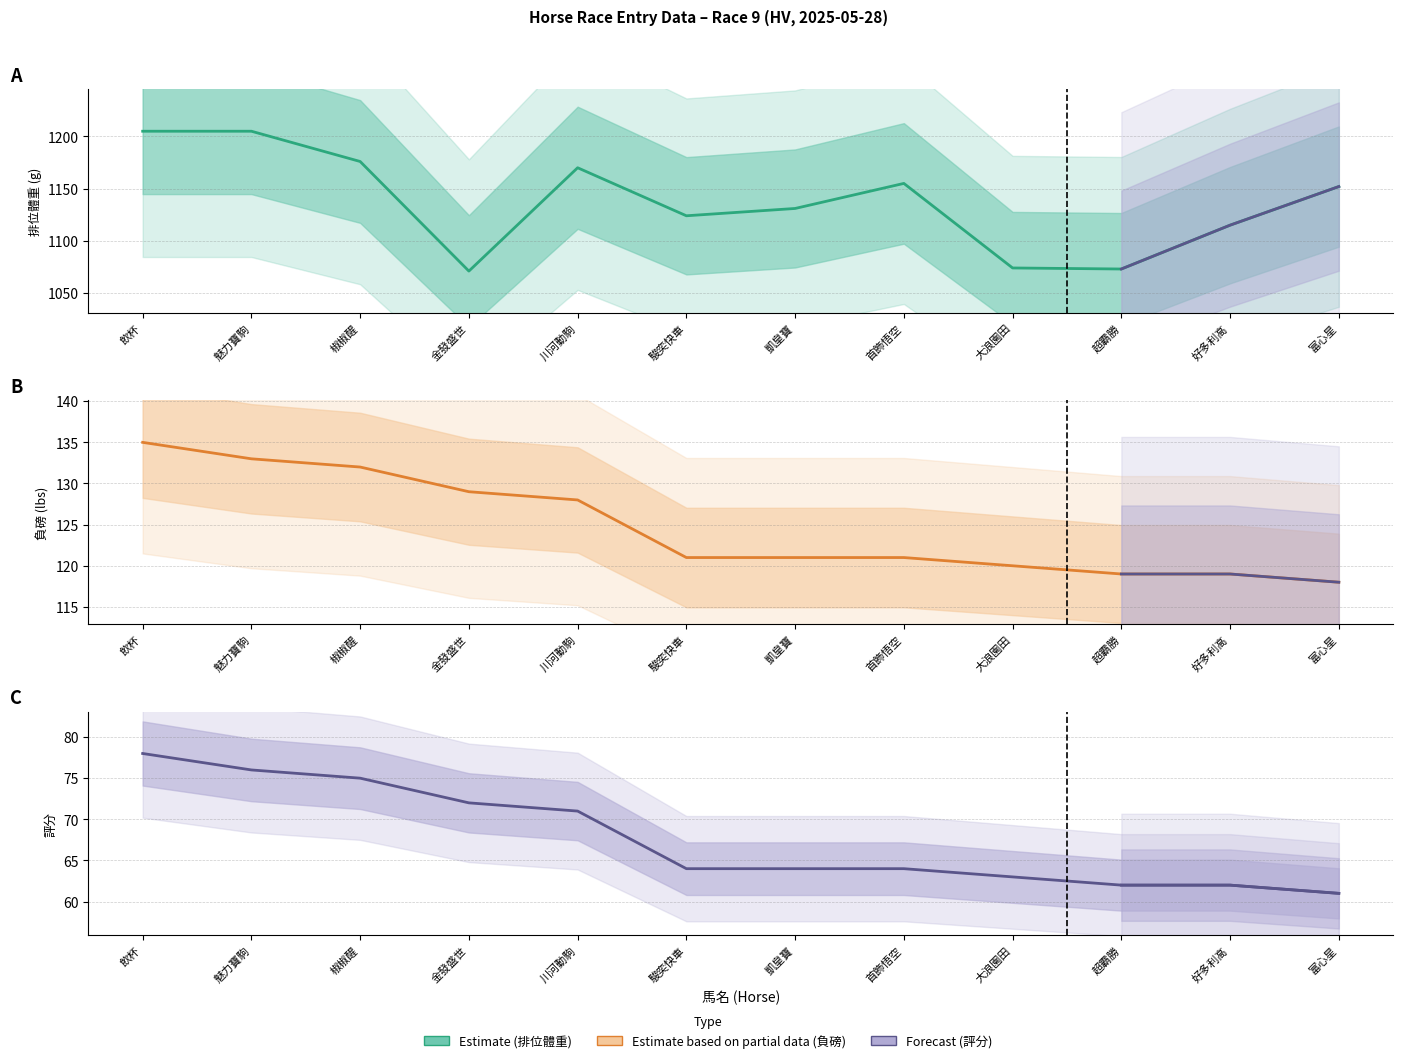

True or false: 負磅 and 評分 intersect in this chart.

False